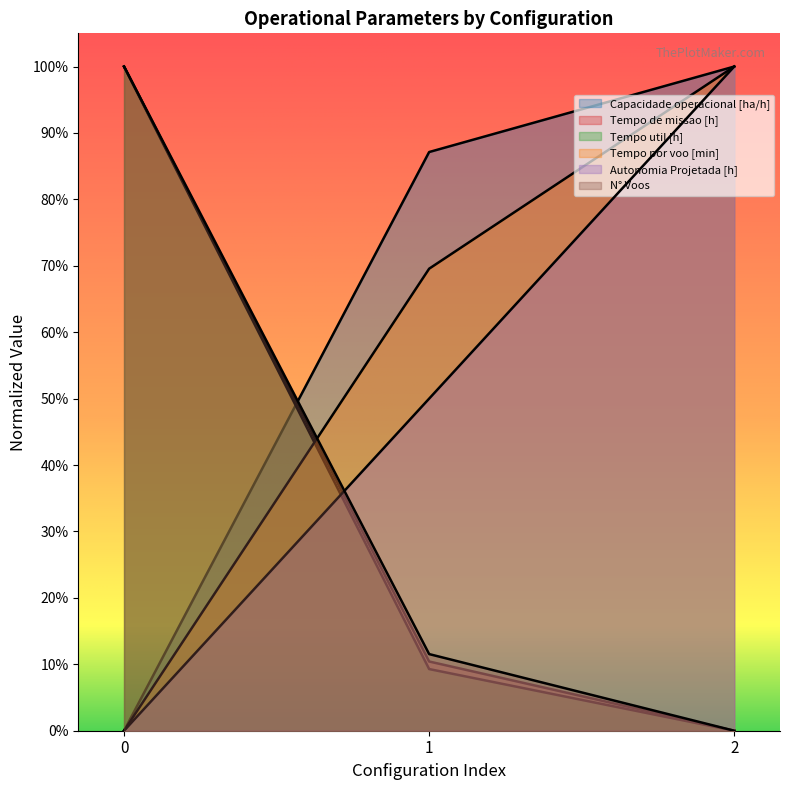

What is the sum of the Autonomia Projetada [h] values at 0 and 1?

0.5